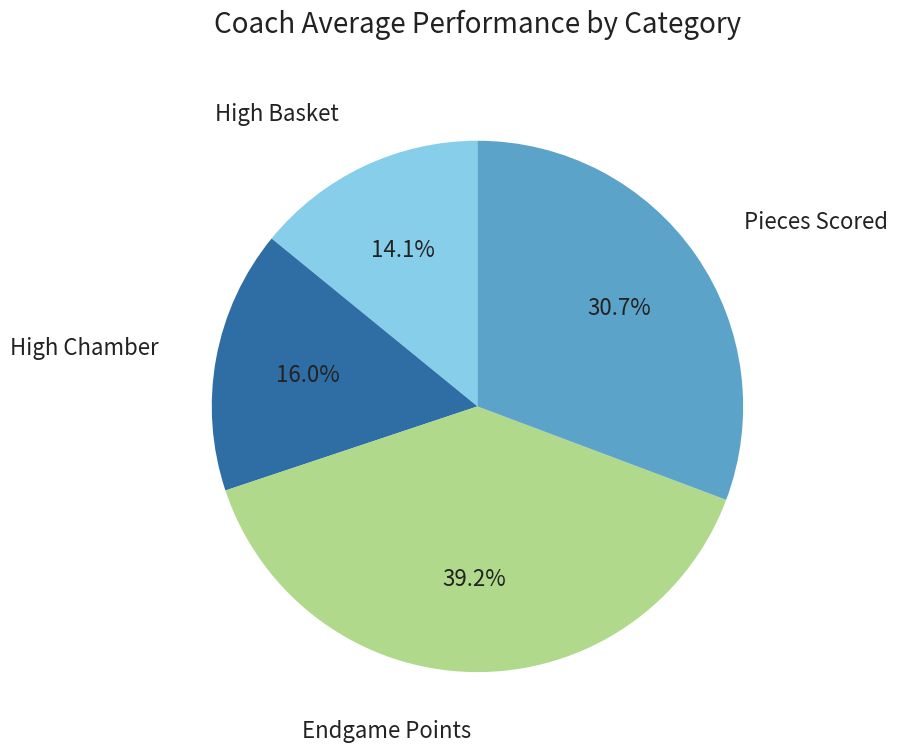

Does any single category account for the majority?

No